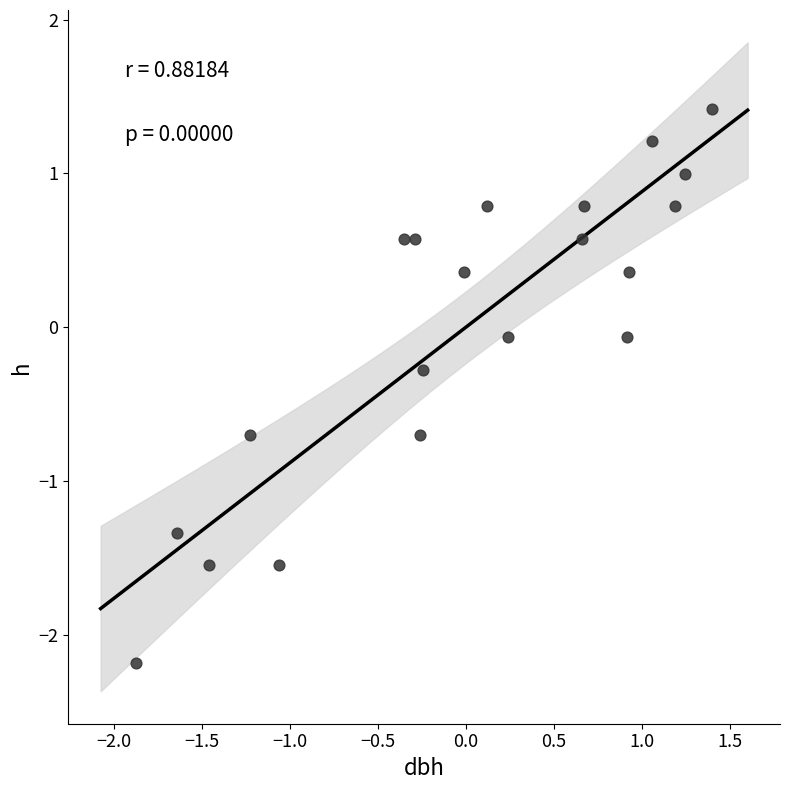

What is the range of Y values (max minus min)?

3.6